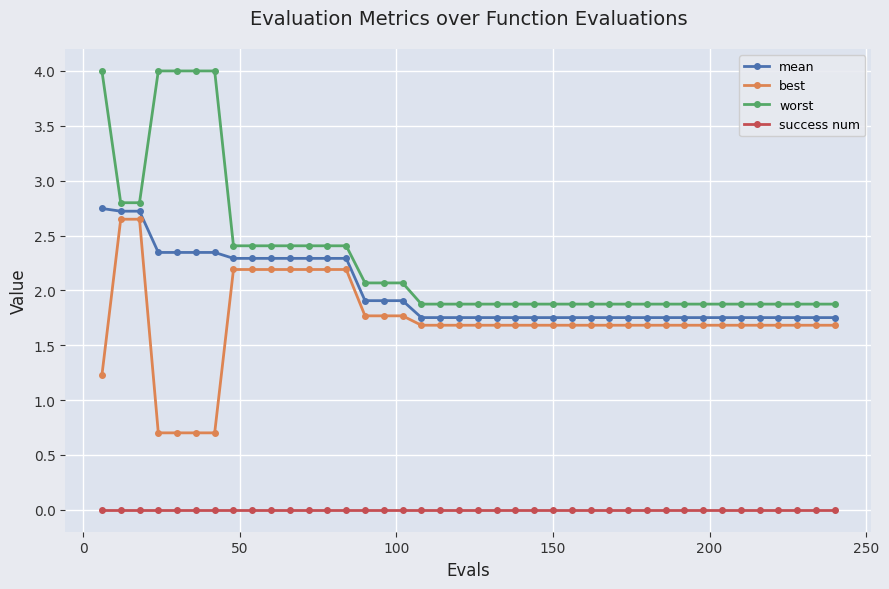

Which series has the largest range (max minus min)?

worst